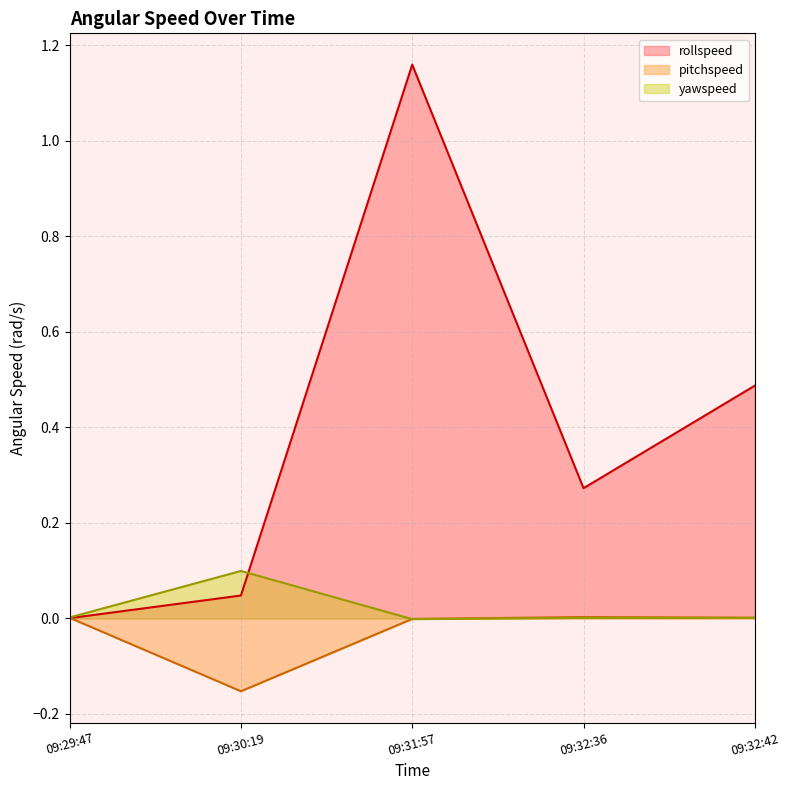

Which has a higher value, 09:31:57 or 09:30:19?

09:31:57